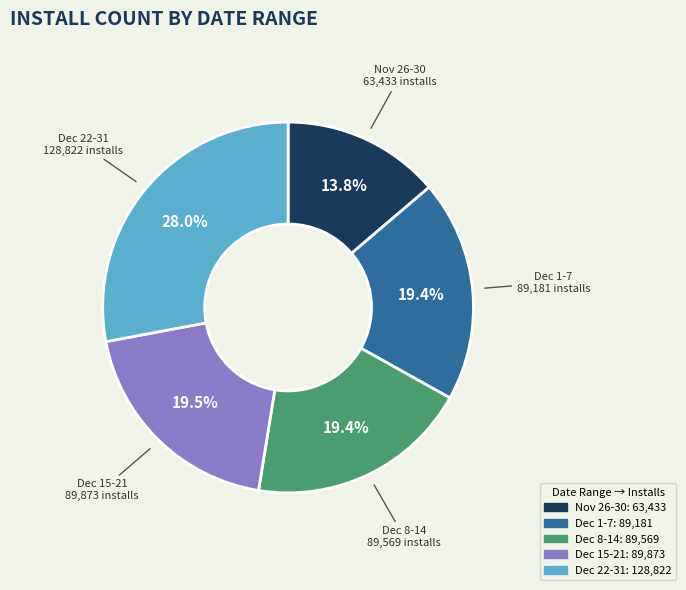

Does any single category account for the majority?

No